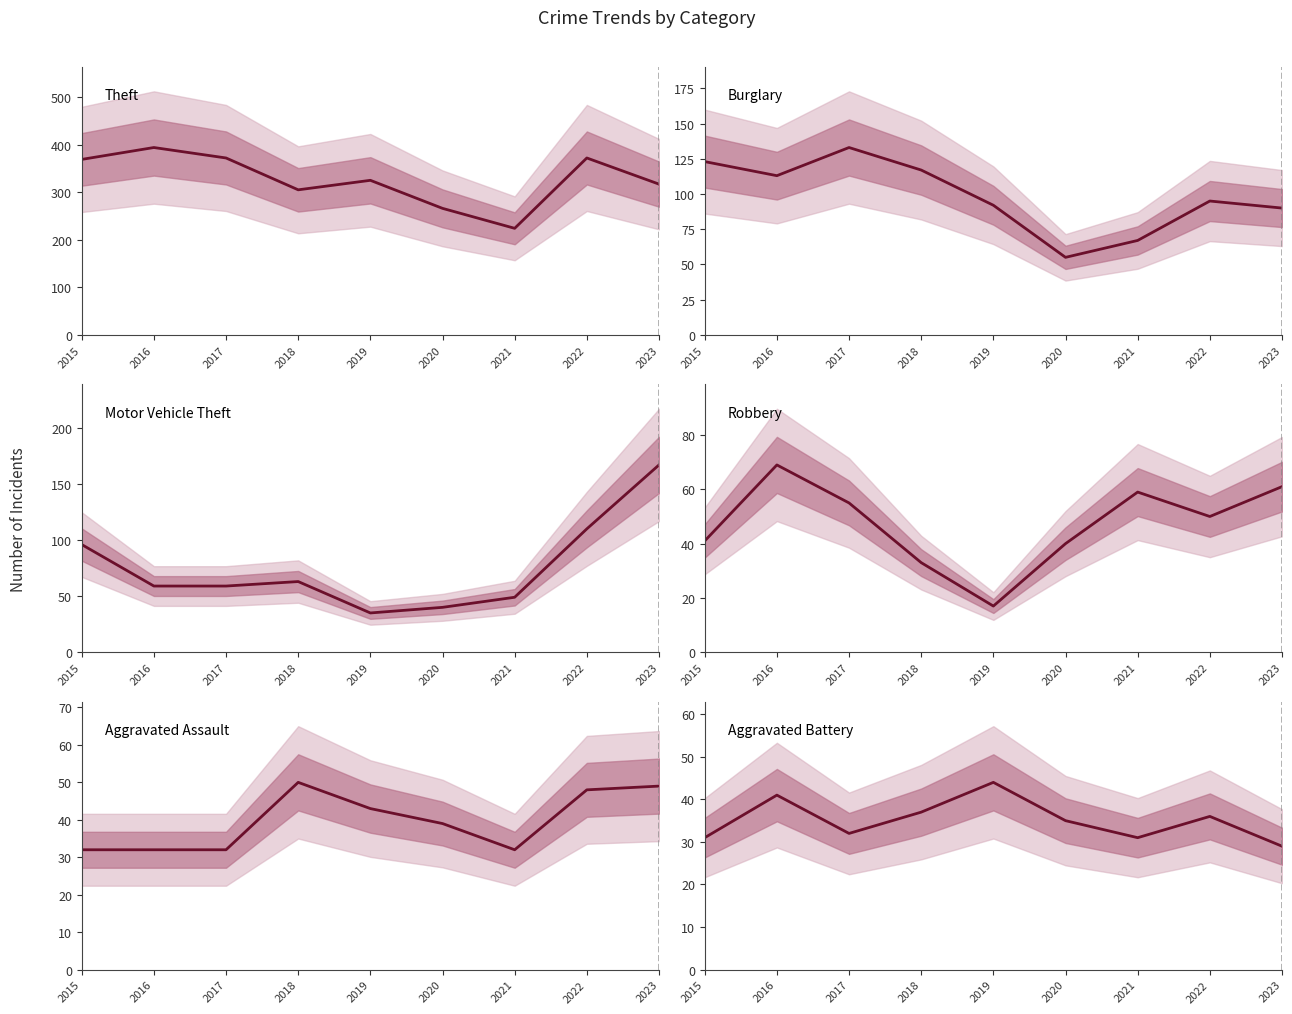

Rank the series at 2023 from lowest to highest value.

Aggravated Battery, Aggravated Assault, Robbery, Burglary, Motor Vehicle Theft, Theft